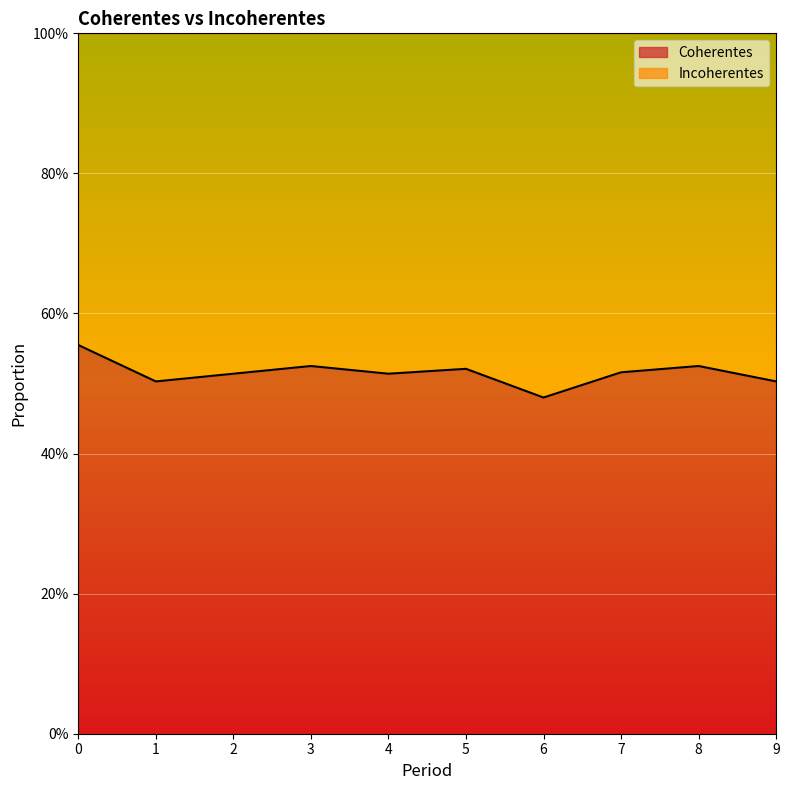

Reading right to left, list all the values displayed in this chart.

9=0.5	8=0.5	7=0.5	6=0.5	5=0.5	4=0.5	3=0.5	2=0.5	1=0.5	0=0.6